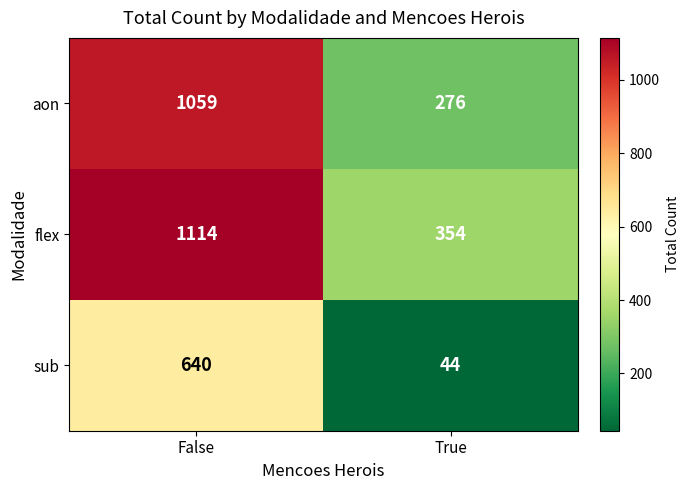

How many values in the sub series are below 640?

1